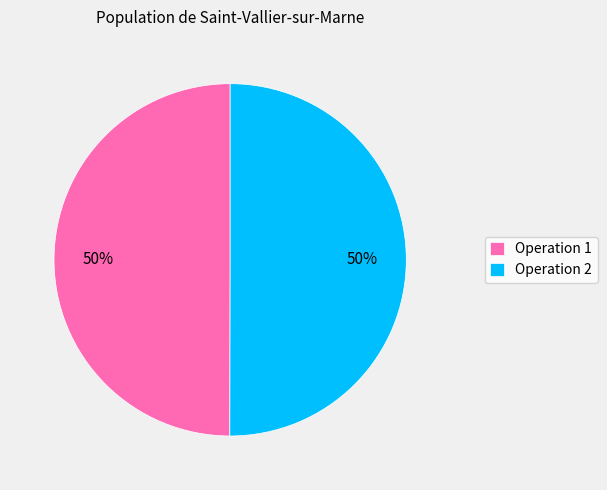

To the nearest percent, what portion does Operation 1 represent?

50%